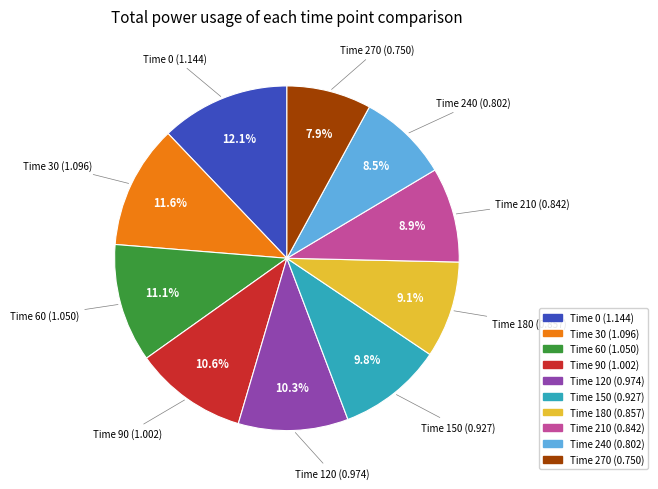

Does any single category account for the majority?

No